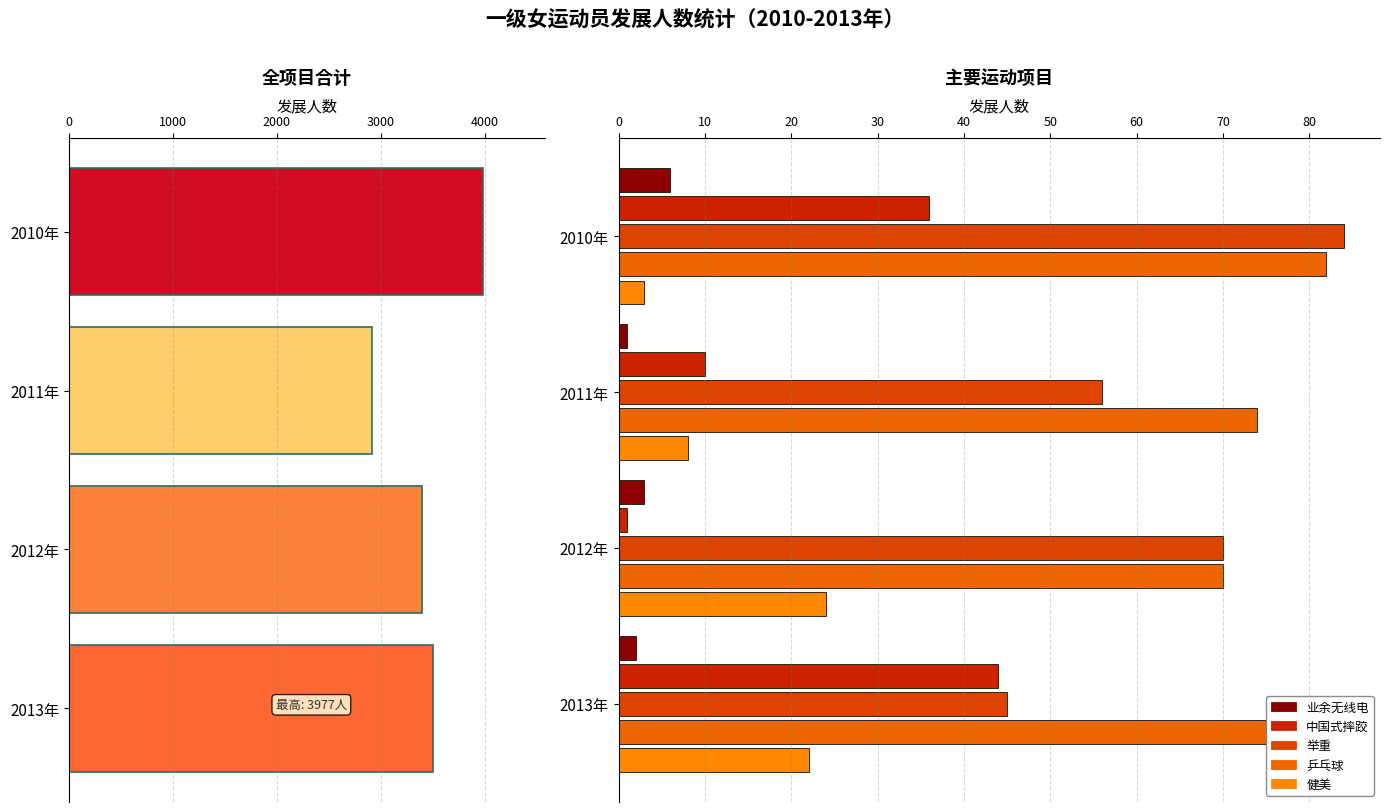

What is the greatest value displayed?

3977